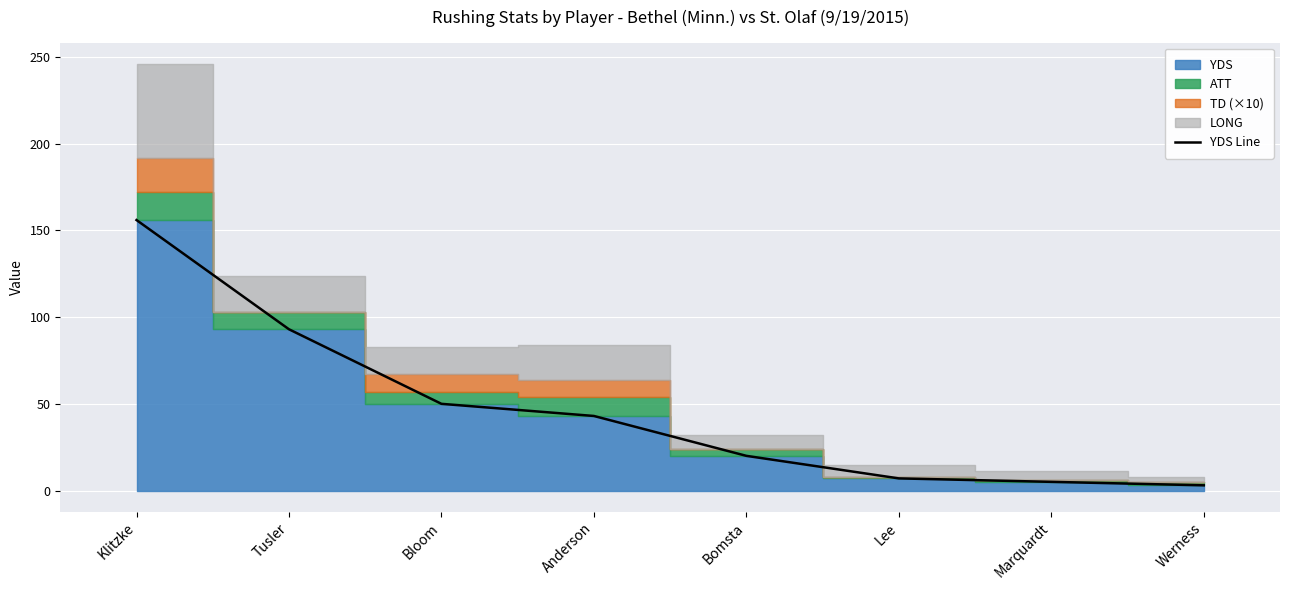

Where is the data nearest to the value 79?

Tusler